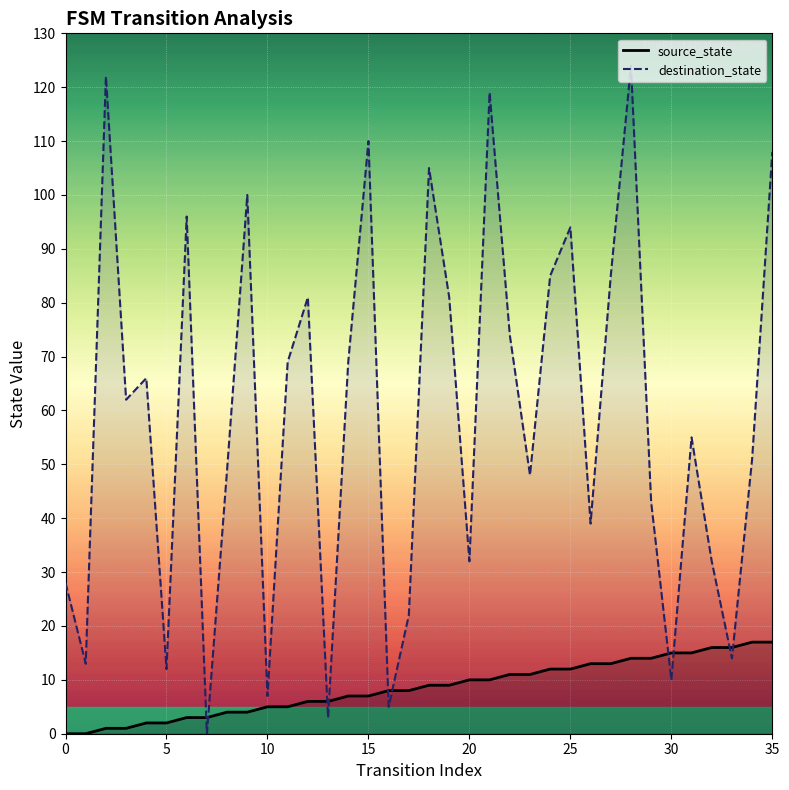

What is the spread (max minus min) of values at 33?

2